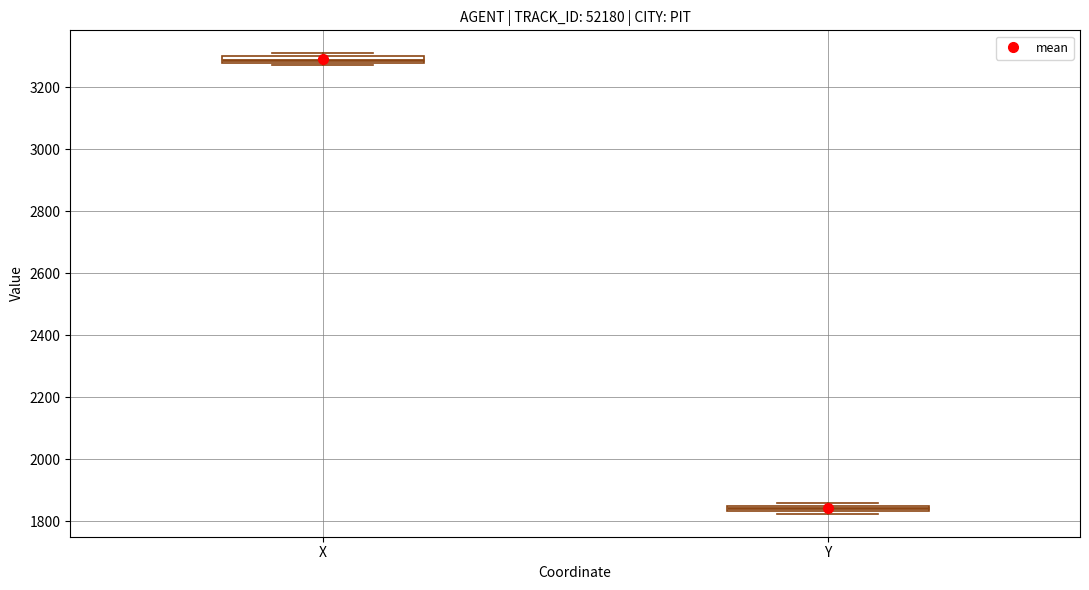

Which box has the lowest median line?

Y